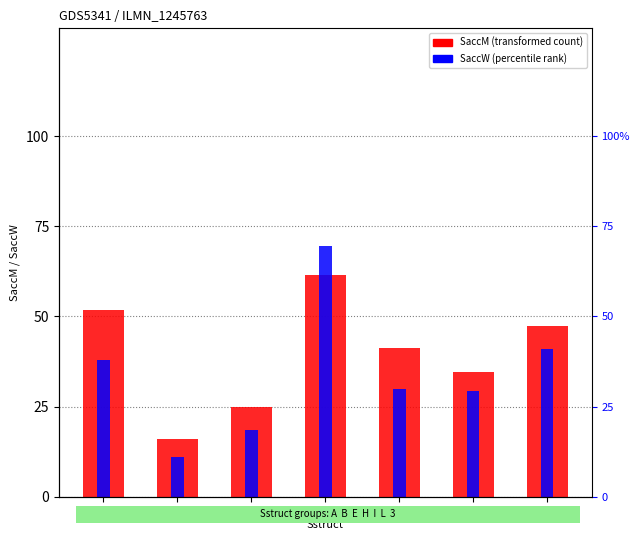

Is it true that SaccW (percentile rank) equals 46.8 at L?

False